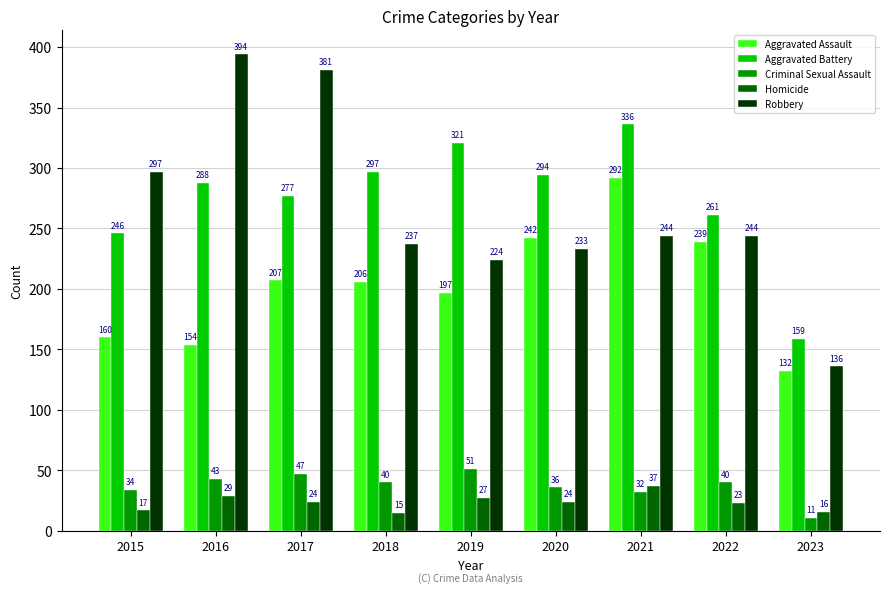

Which series has the largest total across all categories?

Aggravated Battery